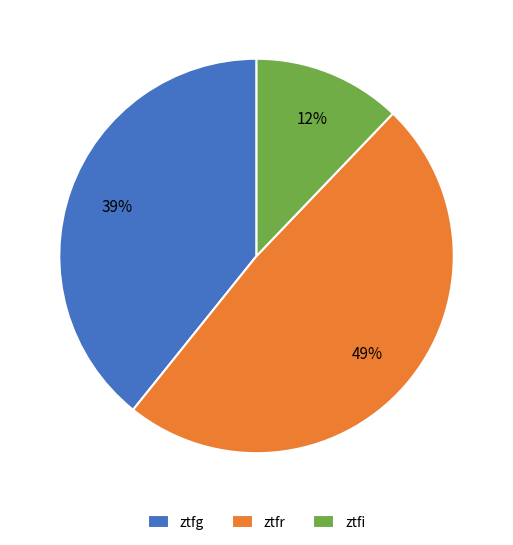

How many slices are in this pie chart?

3